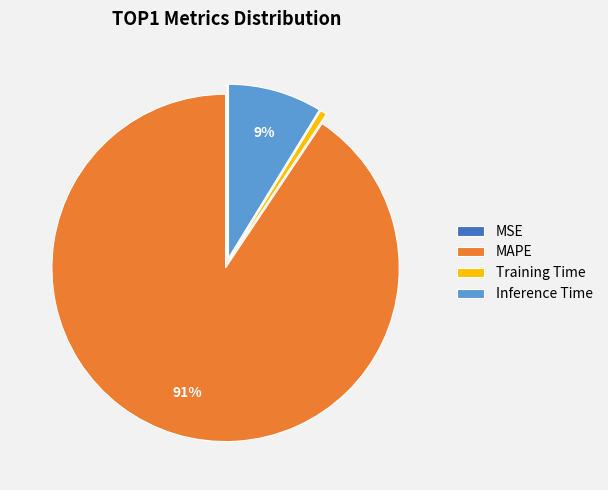

True or false: MAPE accounts for 99% of the total.

False